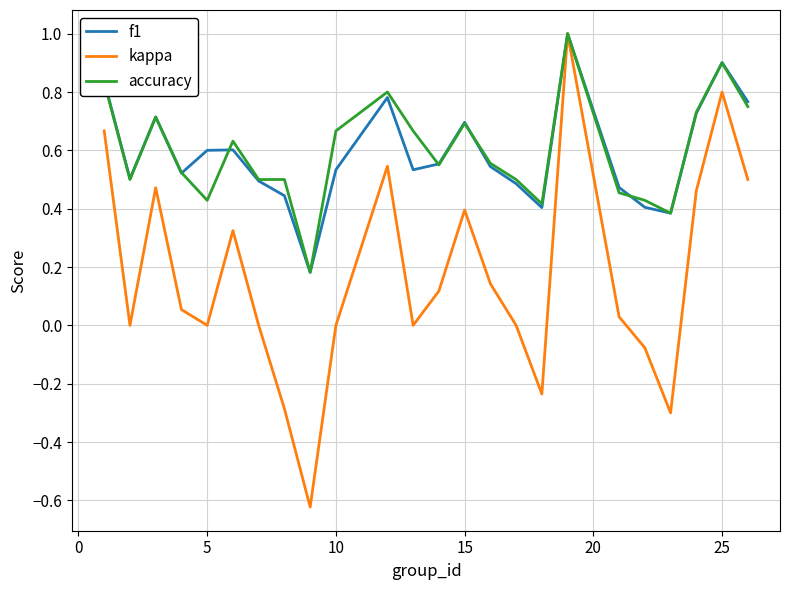

What is the greatest value displayed?

1.0